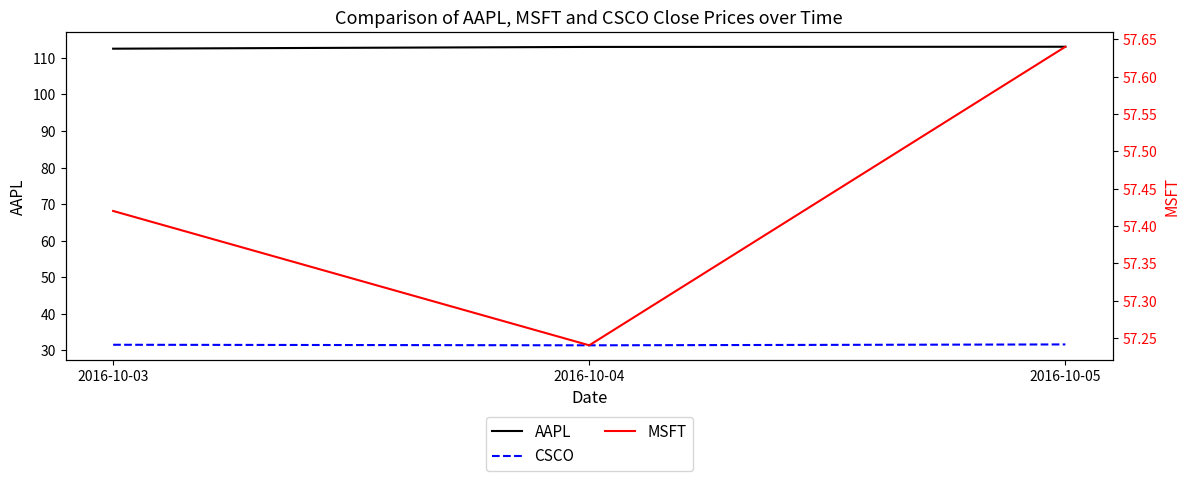

Is it true that CSCO equals 42.4 at 2016-10-03?

False